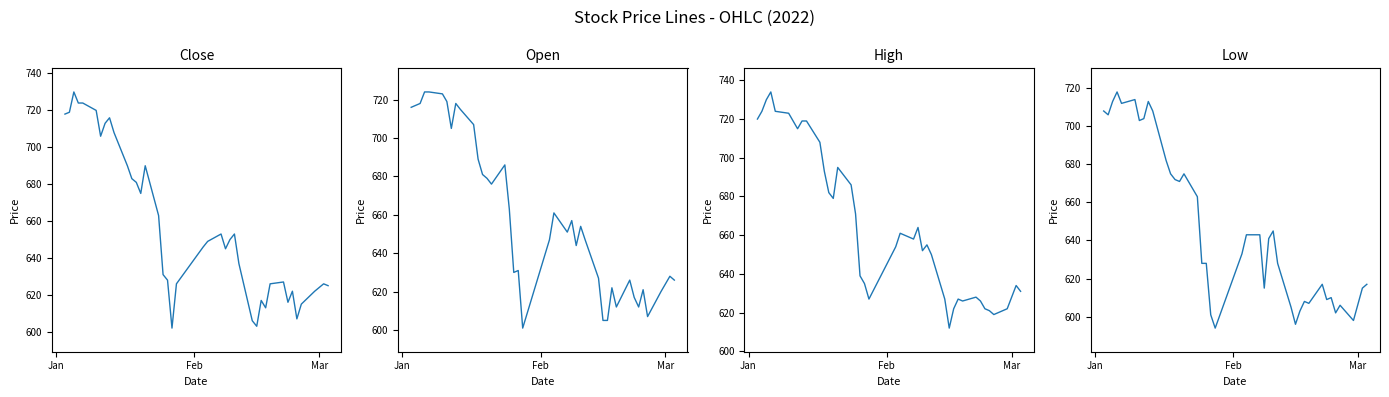

List the series in order of their peak value, highest first.

High, Close, Open, Low